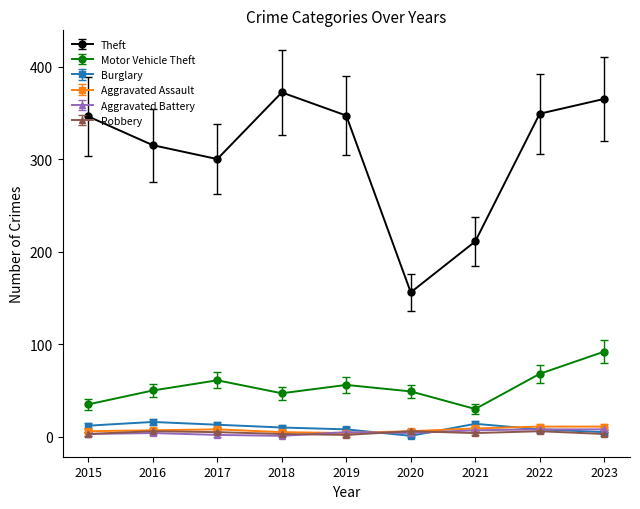

Which series changed the most between 2017 and 2018?

Theft